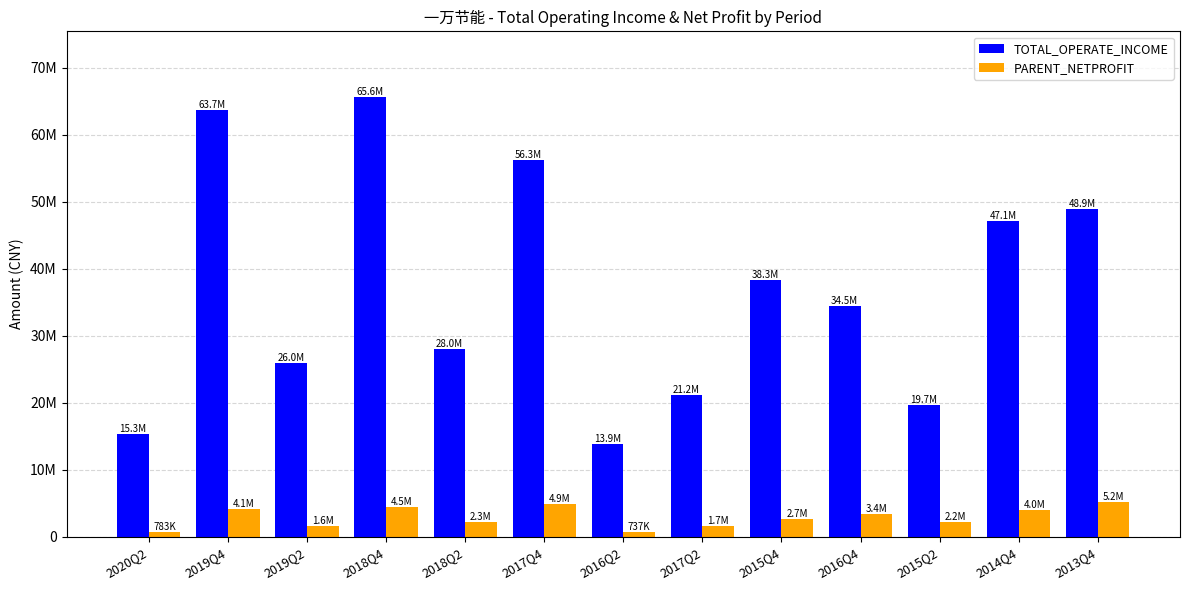

What are all the series names shown in the legend?

TOTAL_OPERATE_INCOME, PARENT_NETPROFIT